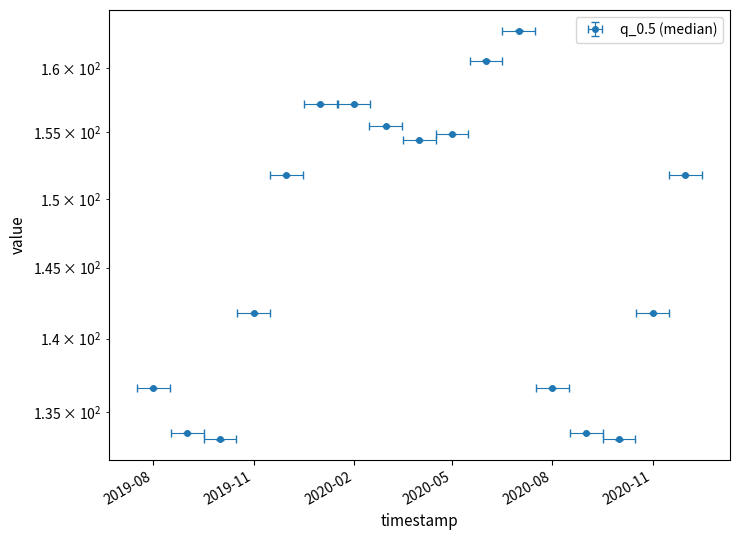

True or false: q_0.05 and q_0.95 cross at least once.

False